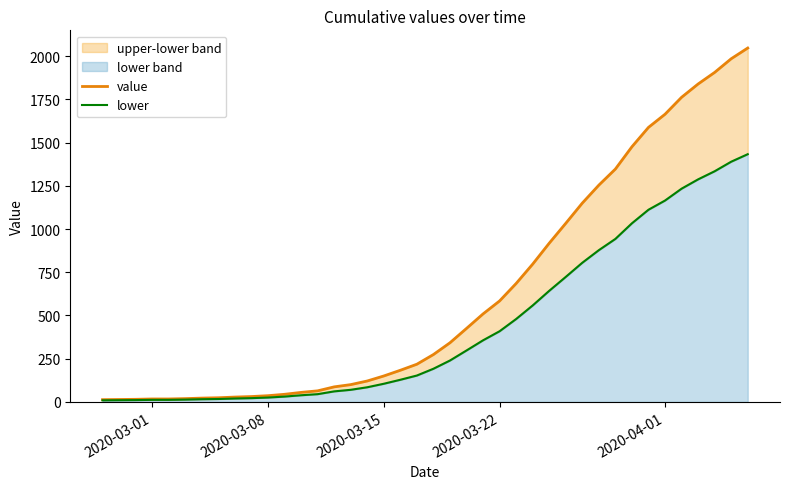

What is the difference between the second highest and second lowest values in the lower series?

1379.7